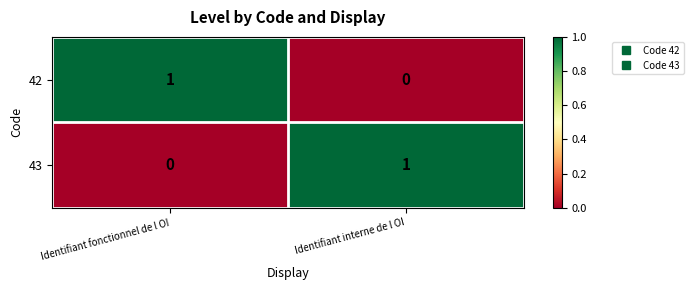

What is the total value across all series at Identifiant interne de l OI?

1